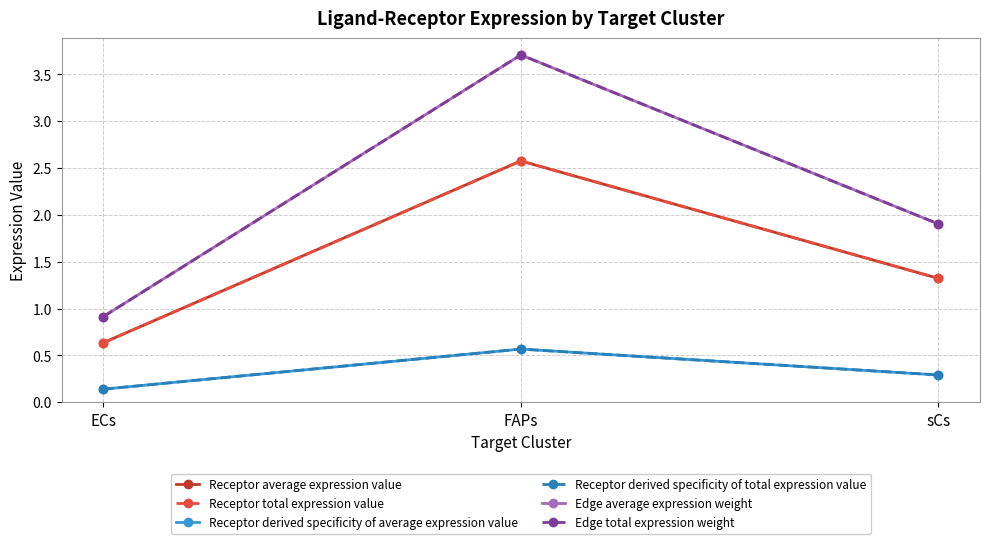

What is the highest value of the Receptor total expression value series?

2.6